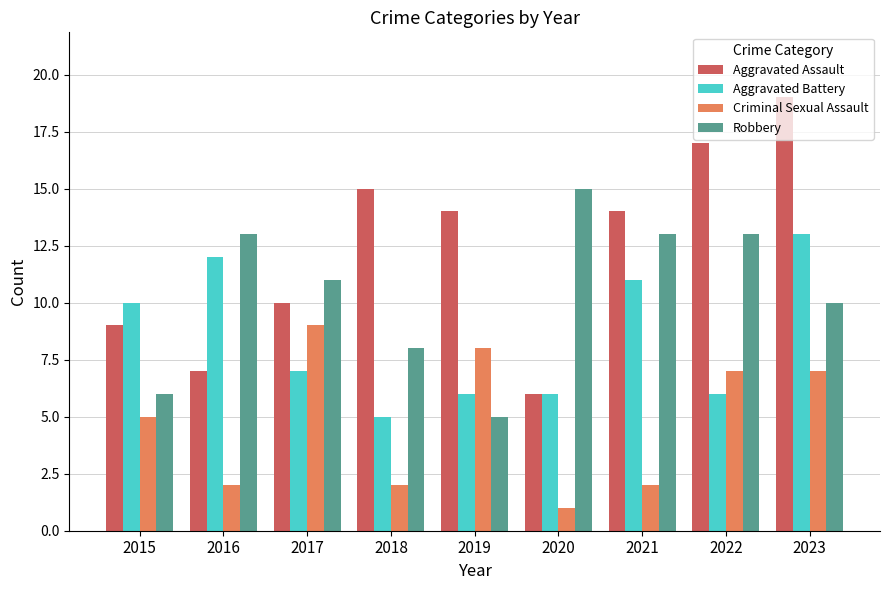

Rank the series at 2017 from highest to lowest value.

Robbery, Aggravated Assault, Criminal Sexual Assault, Aggravated Battery